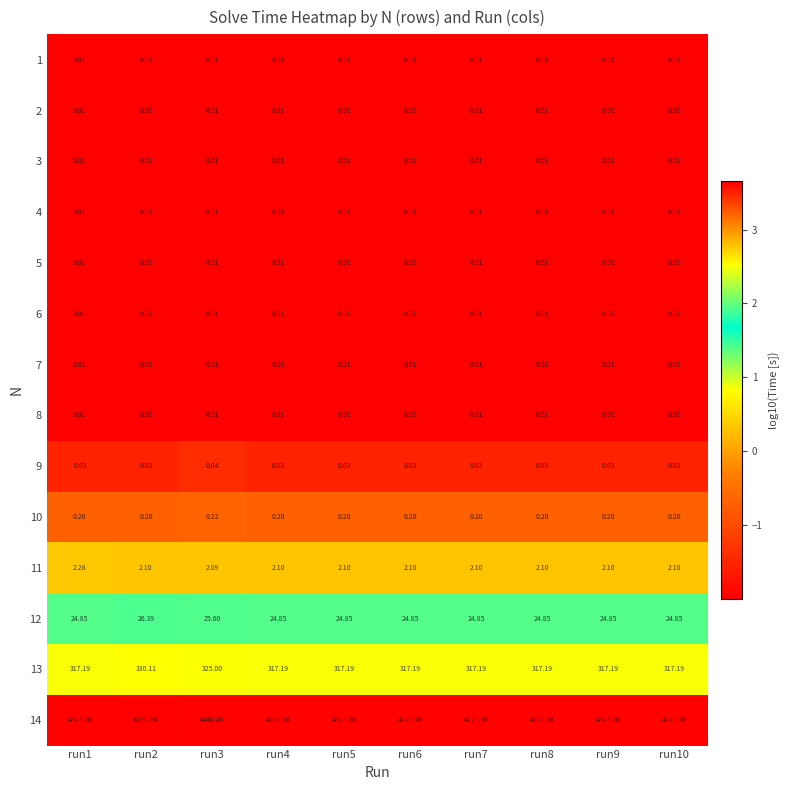

Is the value of 4 at run5 greater than the value of 9 at run2?

No